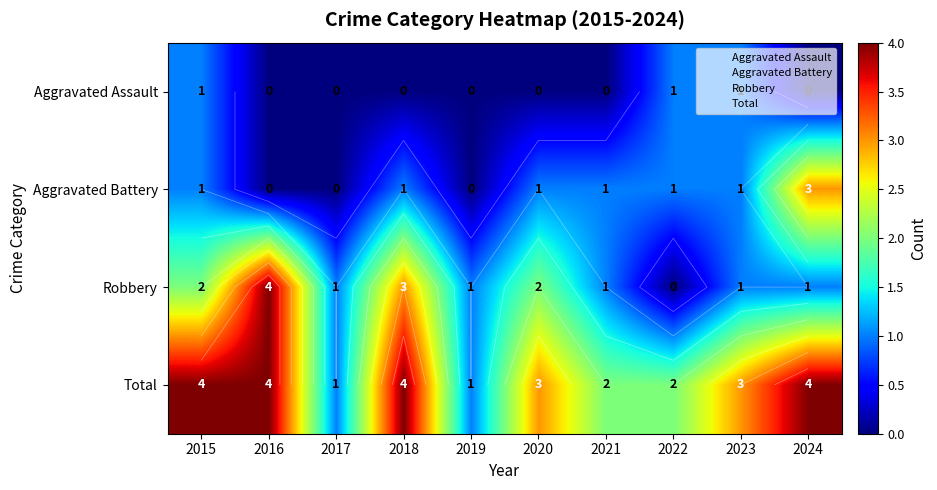

Which series has the largest range (max minus min)?

Robbery